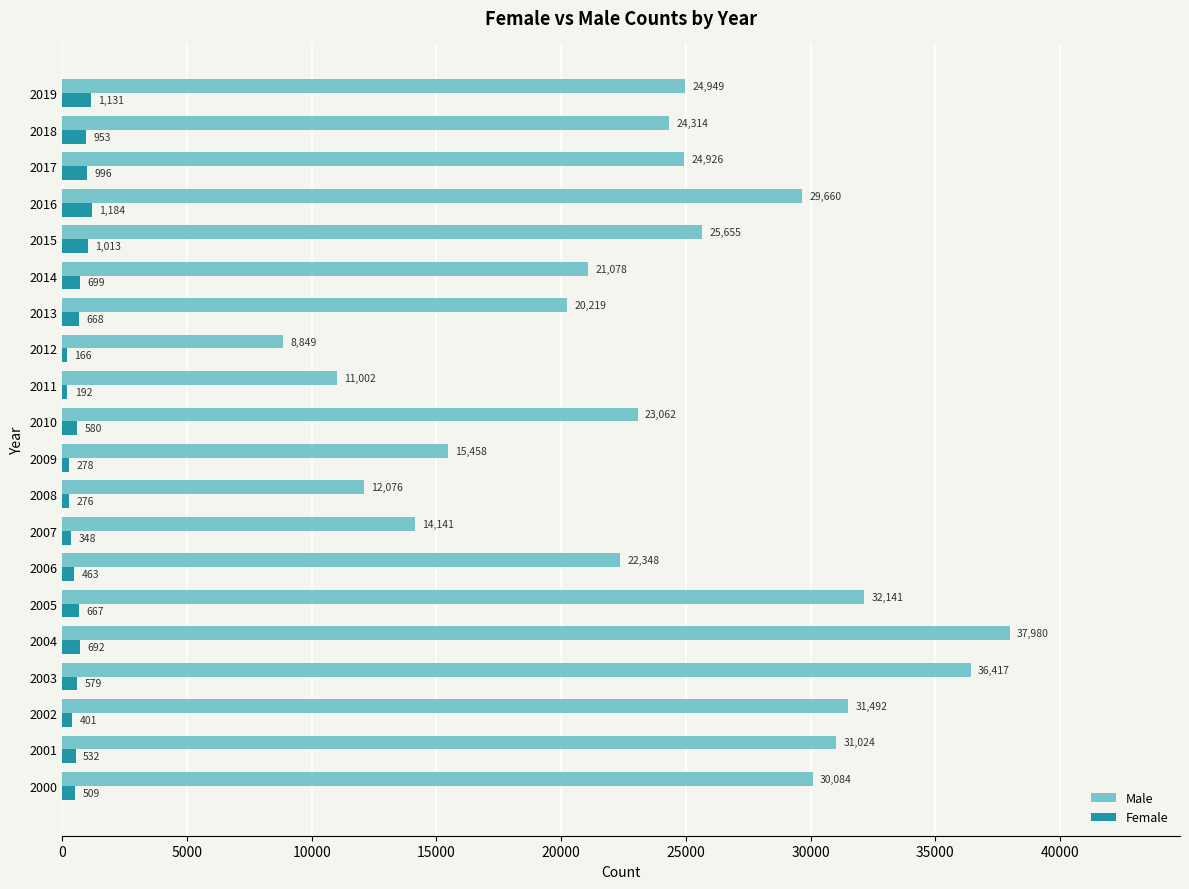

What is the total value across all series at 2014?

21777